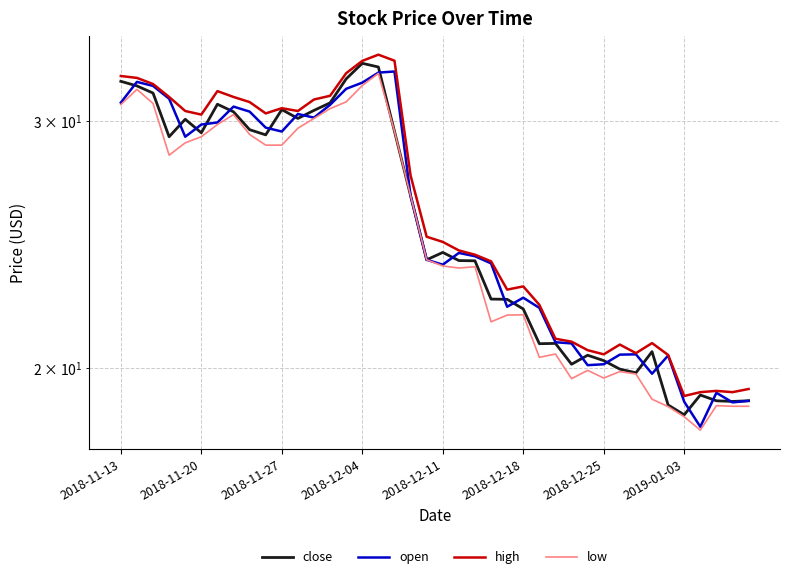

What is the sum of the high values at 2018-11-13 and 16?

65.7